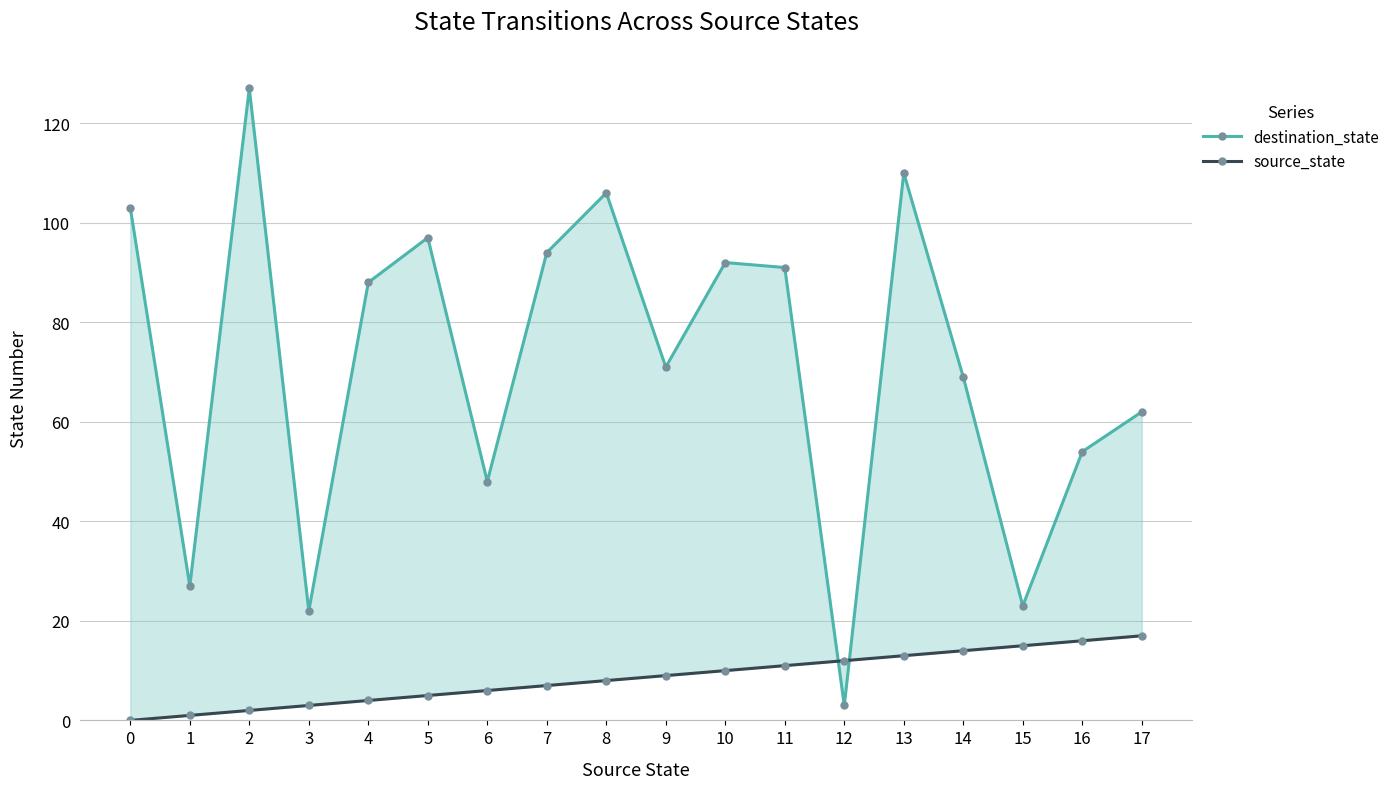

What is the value of the destination_state point at the 9th from the left?

106